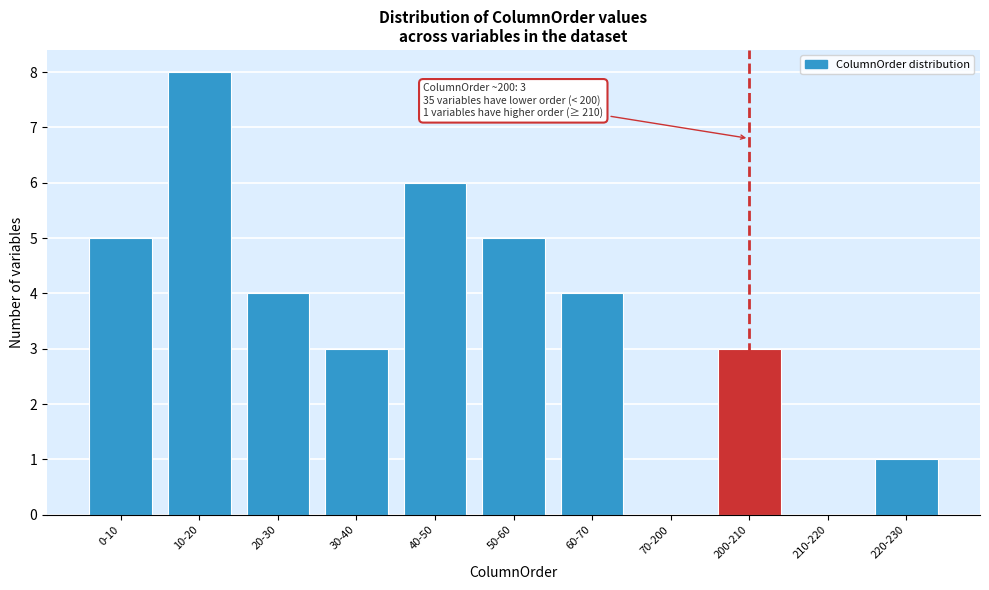

What is the sum of all values?

39